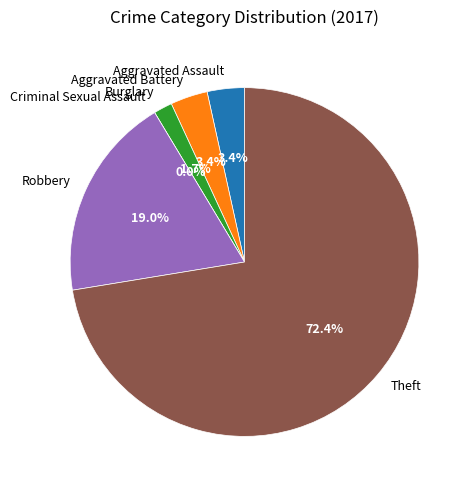

Which has a higher value, Aggravated Assault or Aggravated Battery?

Aggravated Assault